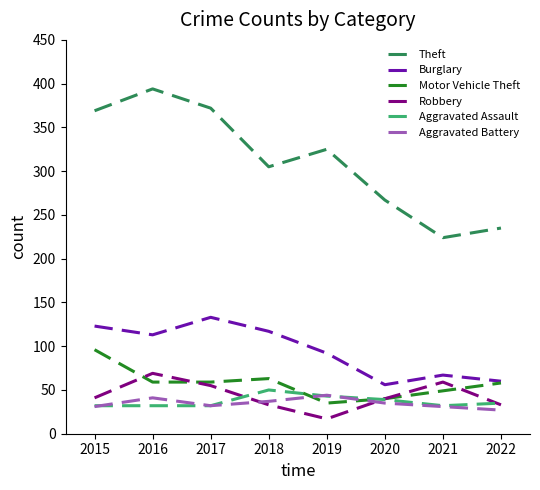

What are all the series names shown in the legend?

Theft, Burglary, Motor Vehicle Theft, Robbery, Aggravated Assault, Aggravated Battery